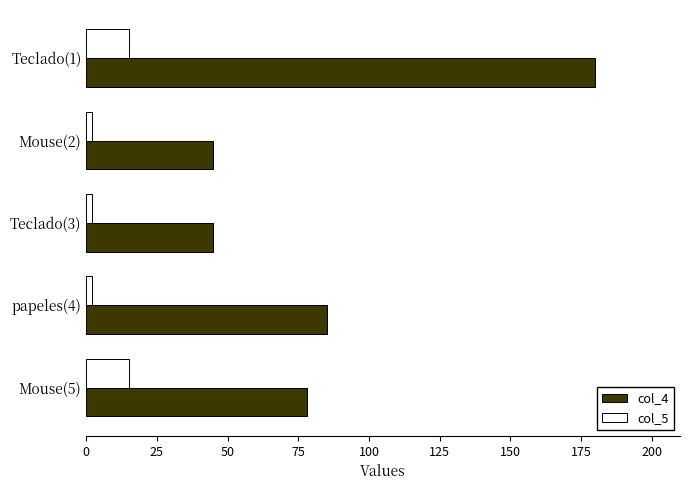

What are all the series names shown in the legend?

col_4, col_5